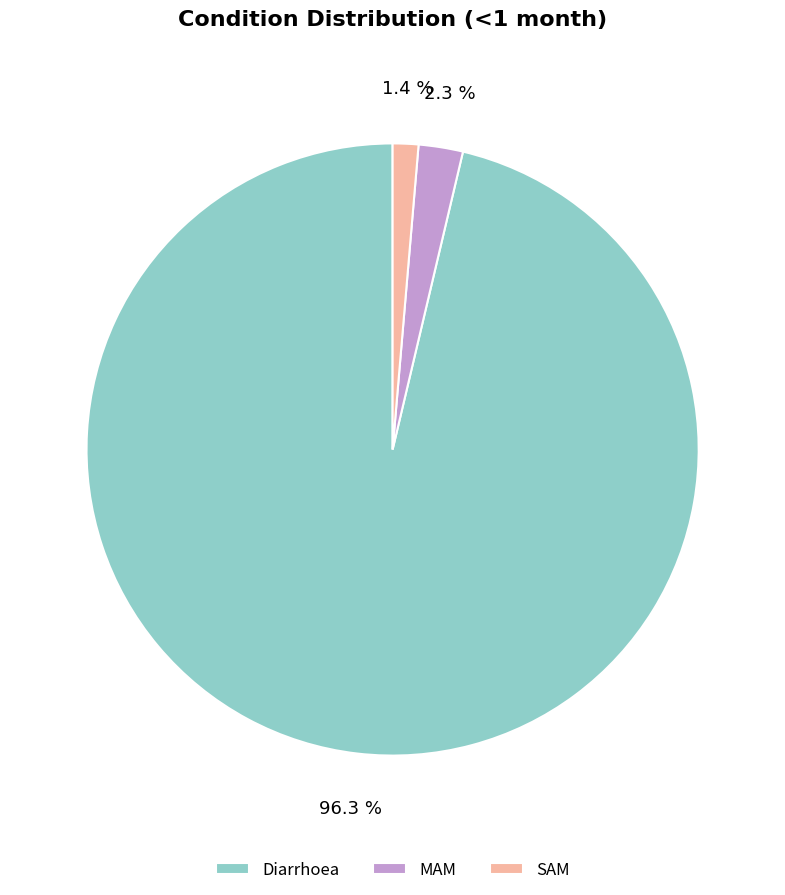

Is it true that SAM is 16% of the pie?

False